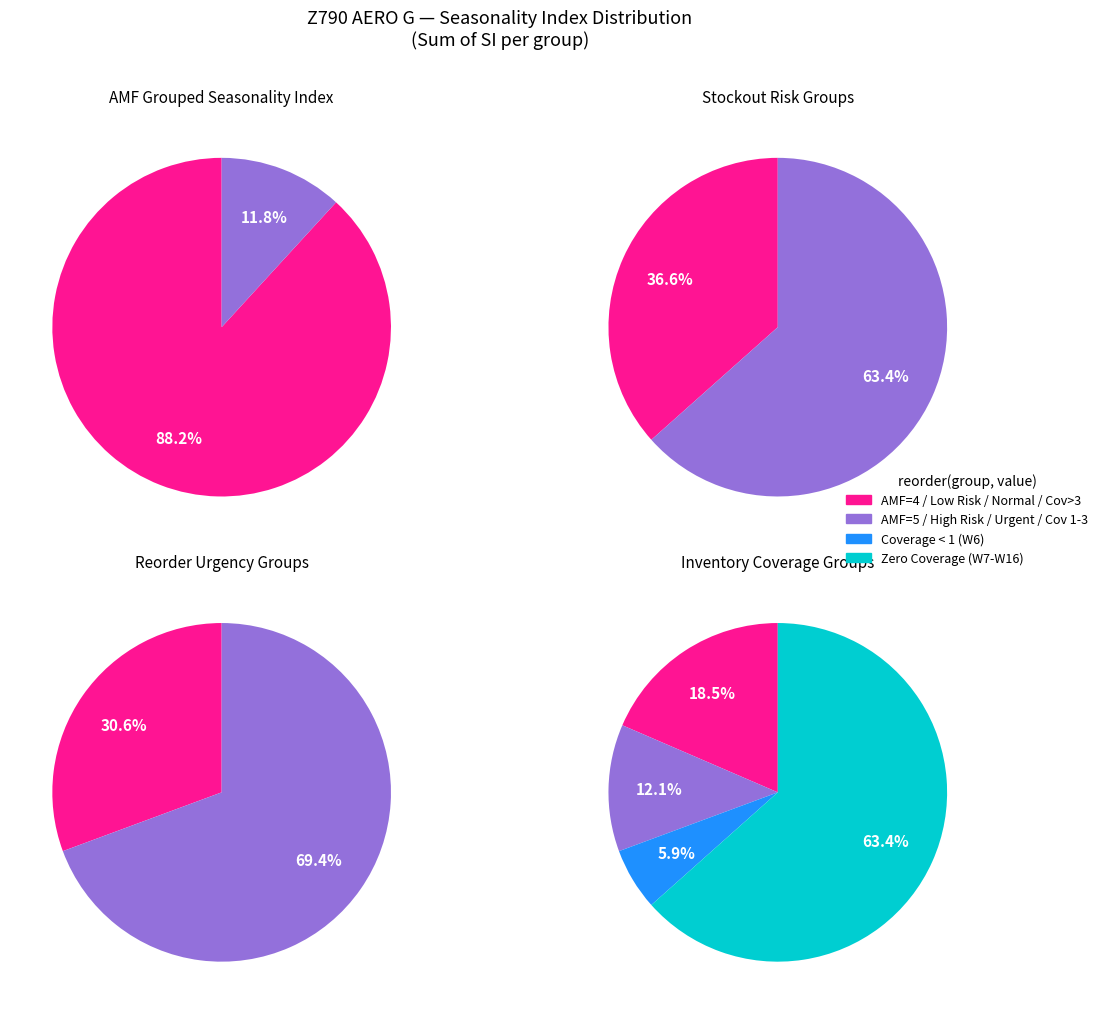

The W16 slice represents 1% of the pie. True or false?

False